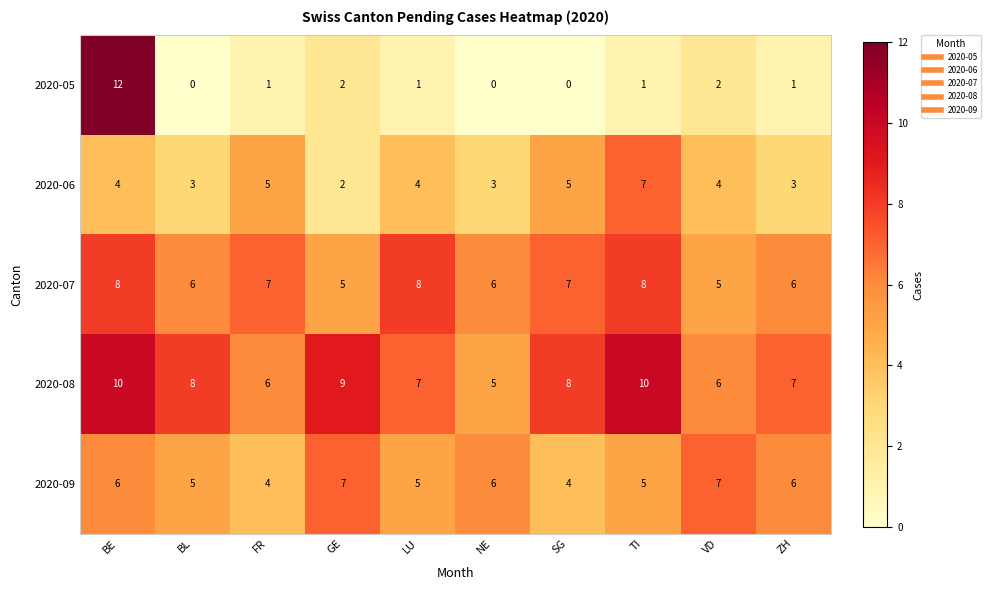

At VD, list the series in order from smallest to largest.

2020-05, 2020-06, 2020-07, 2020-08, 2020-09